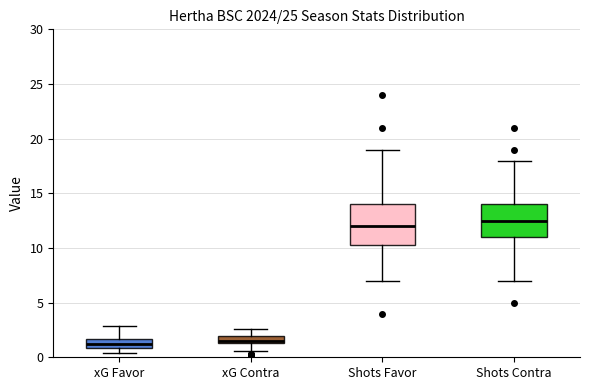

Which box is the tallest, from its lower edge to its upper edge?

Shots Favor